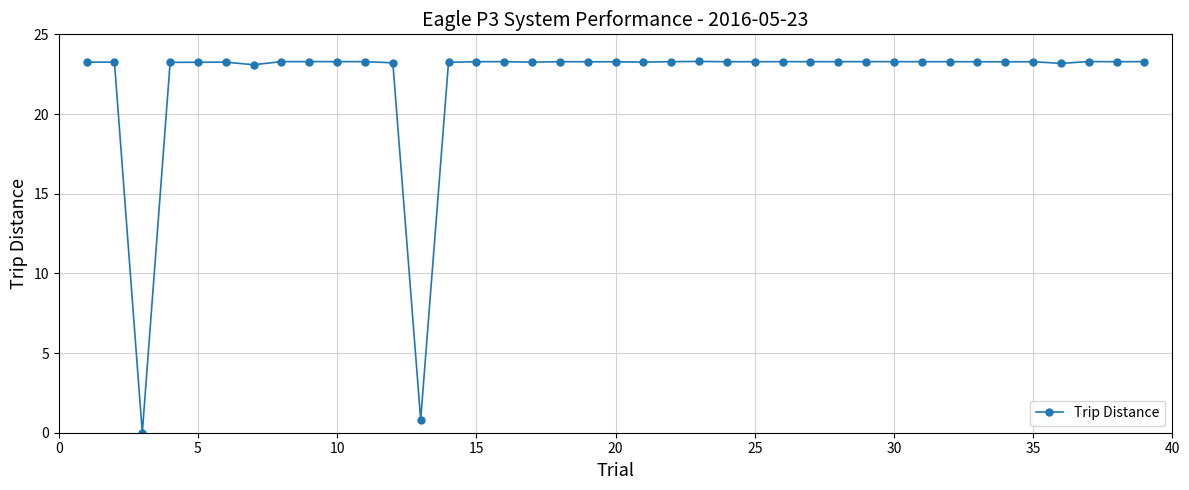

What is the greatest value displayed?

23.3